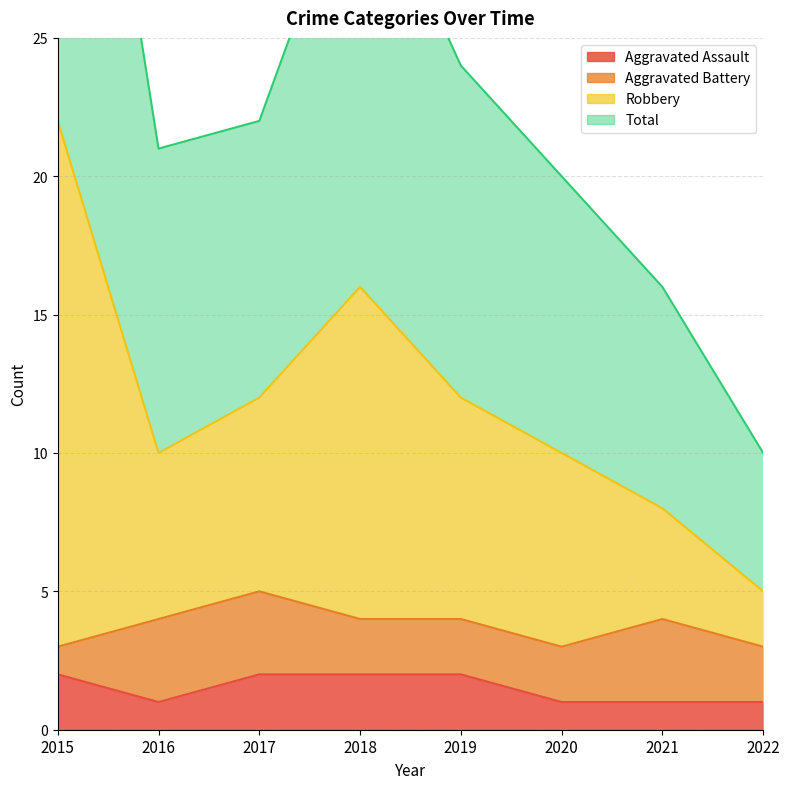

True or false: Aggravated Assault and Total intersect in this chart.

False